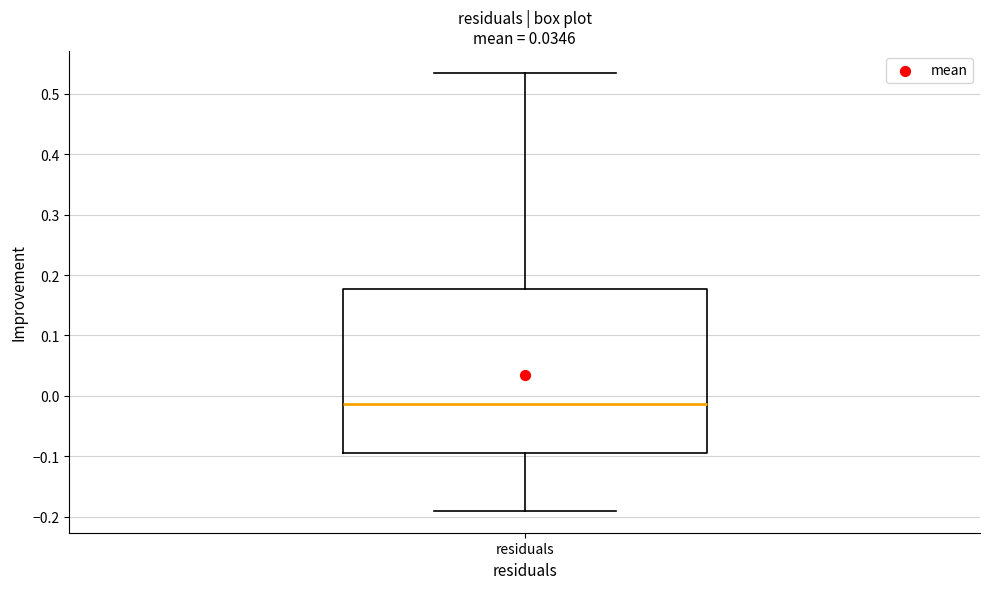

Read this box plot against the y-axis: the position of the median line, the range covered by the box, and the ends of both whiskers. The values are not printed on the chart, so give them approximately, as read against the axis.

median -0.01, box -0.10 to 0.18, whiskers -0.19 to 0.53